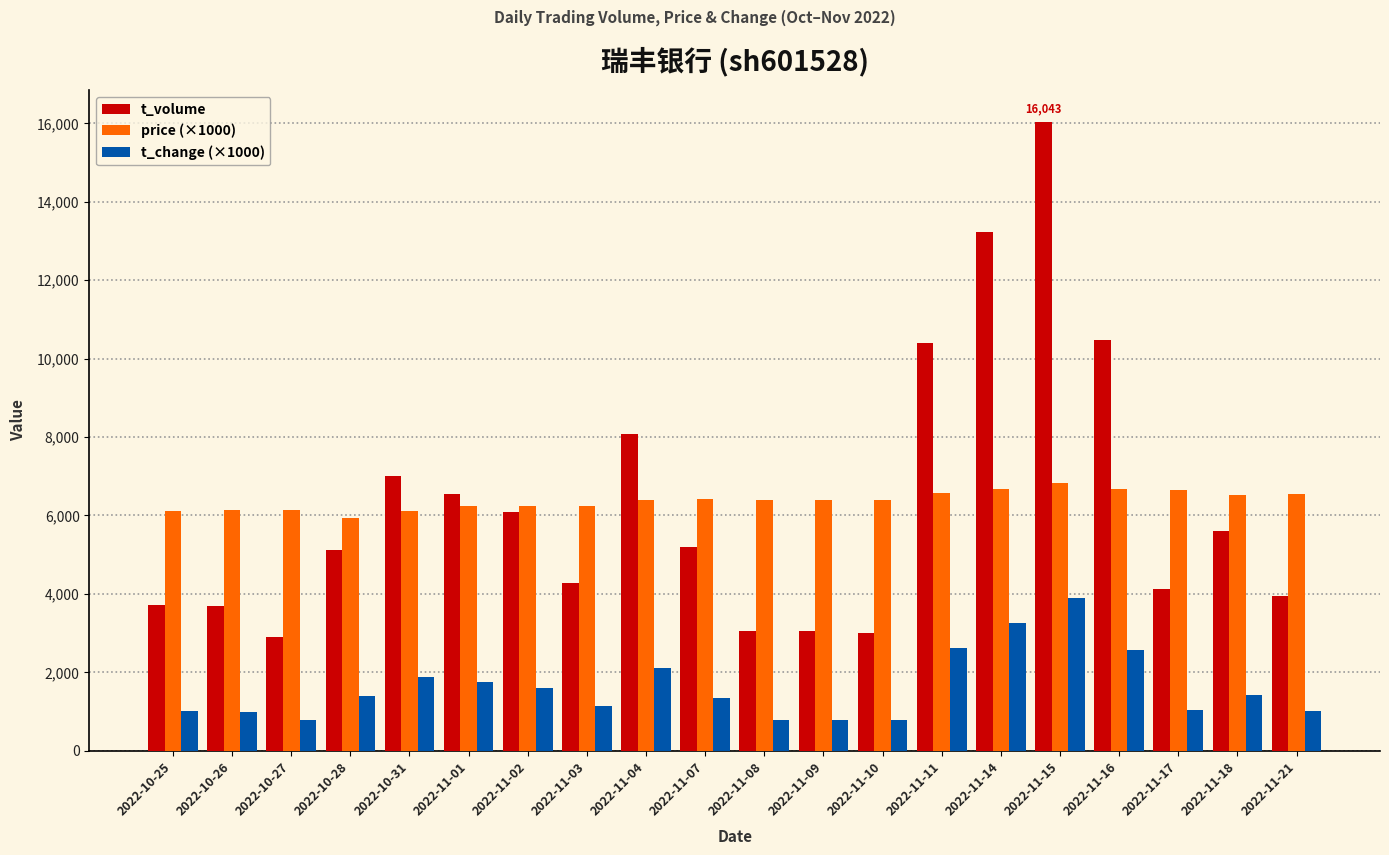

What is the minimum value for price (×1000)?

5940